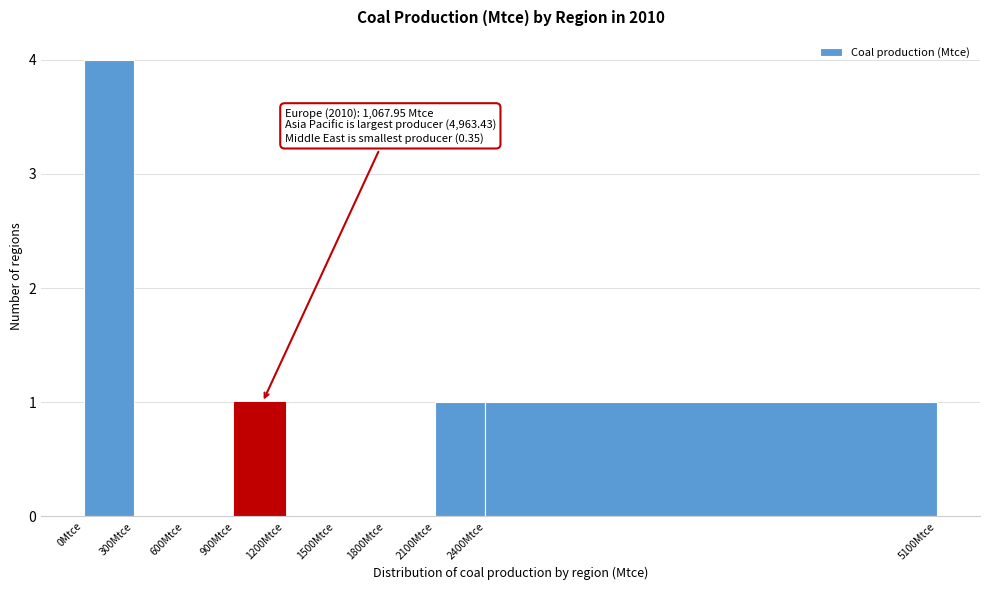

Which range on the x-axis has the tallest bar?

0 to 300